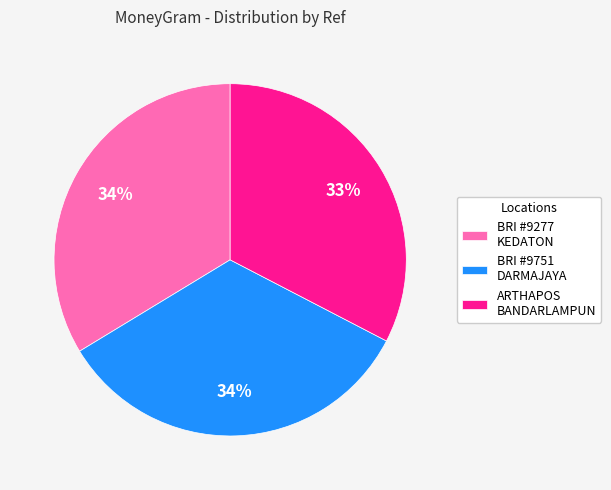

Does BRI #9277 KEDATON represent more than half of the total?

No